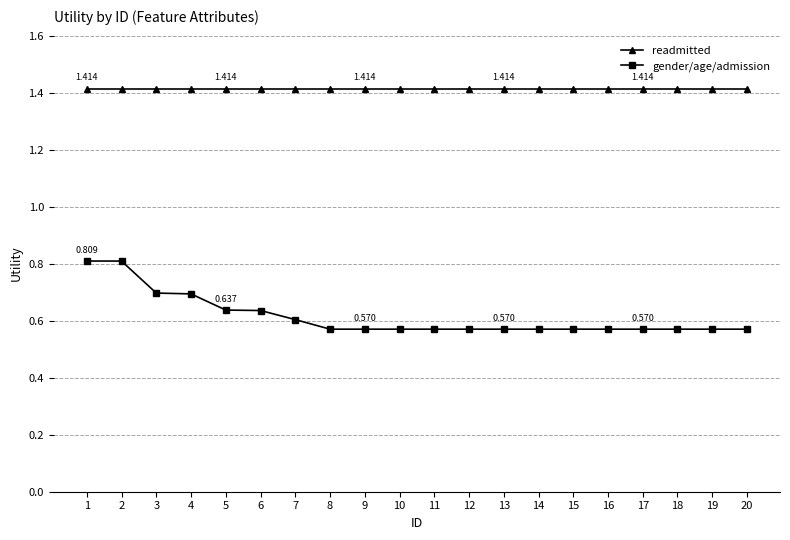

Rank the series at 16 from lowest to highest value.

gender/age/admission, readmitted